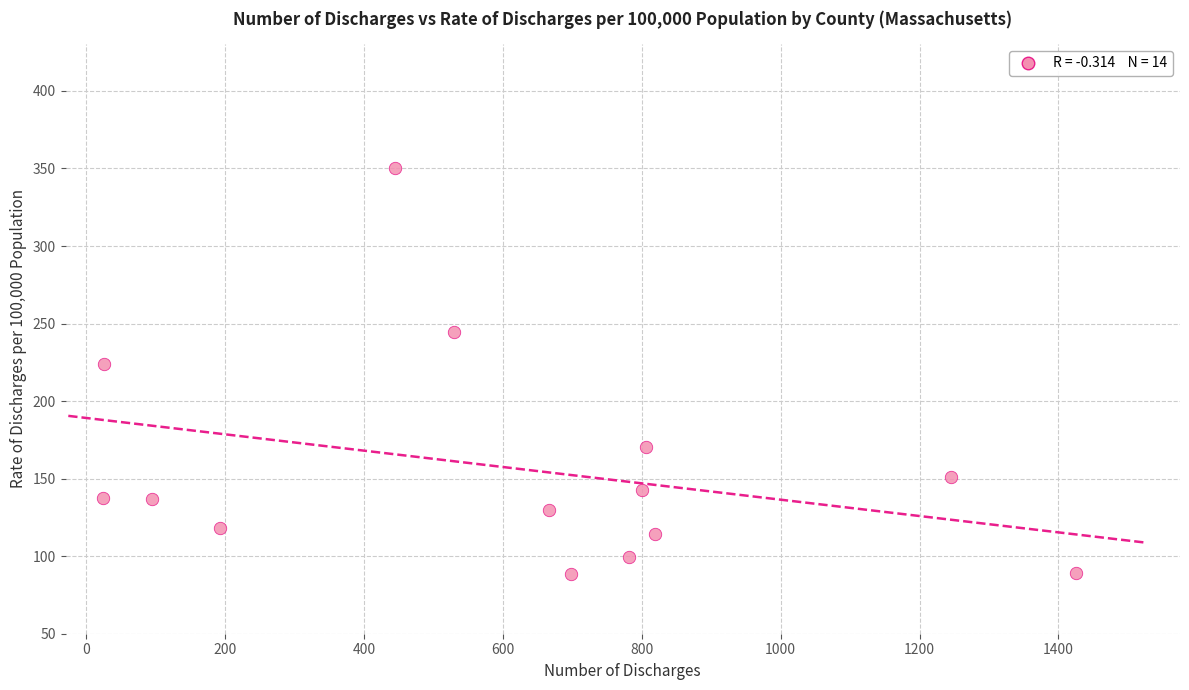

What is the range of X values (max minus min)?

1401.0